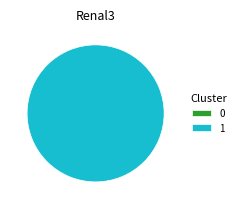

To the nearest percent, what is the combined percentage of 0 and 1?

100%